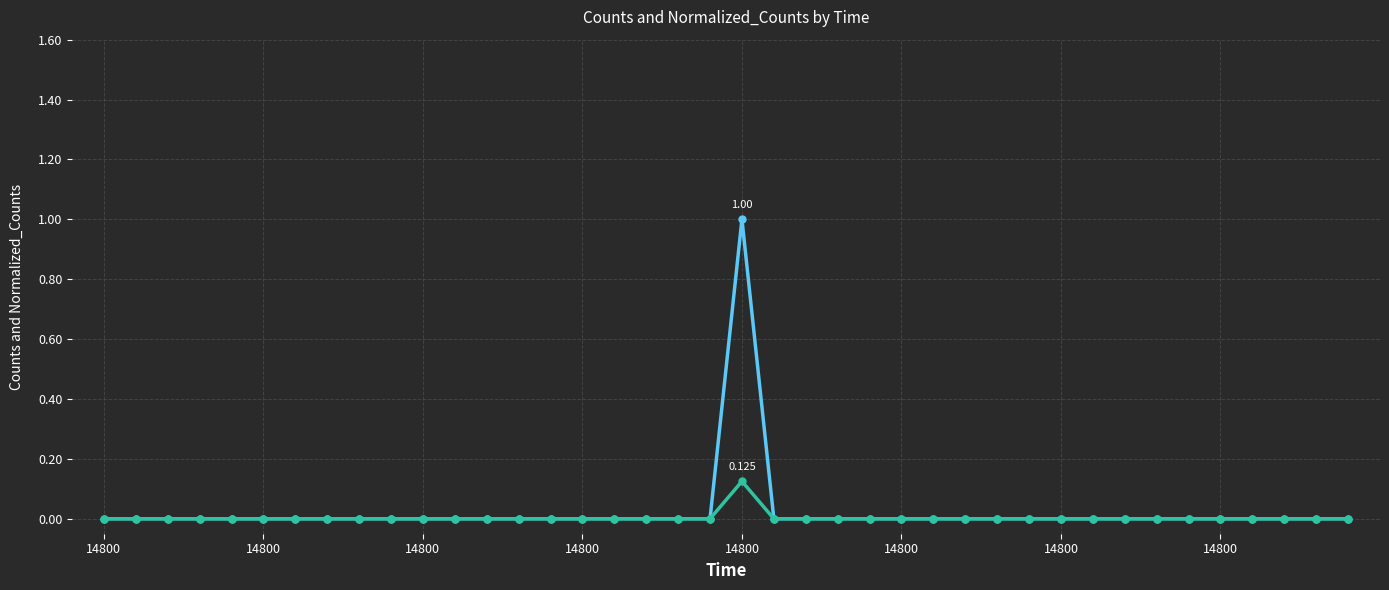

Is it true that Normalized_Counts equals 0.1 at 37?

False